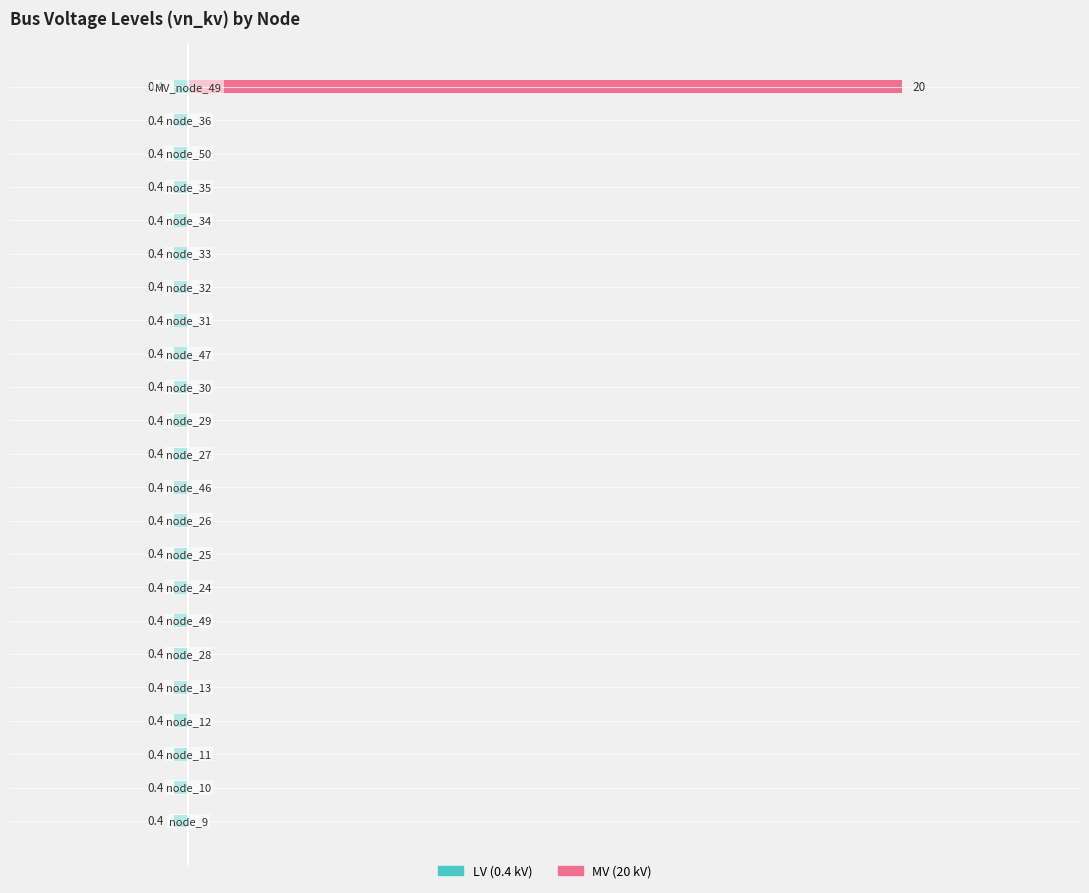

At how many categories does at least one series exceed 1?

1